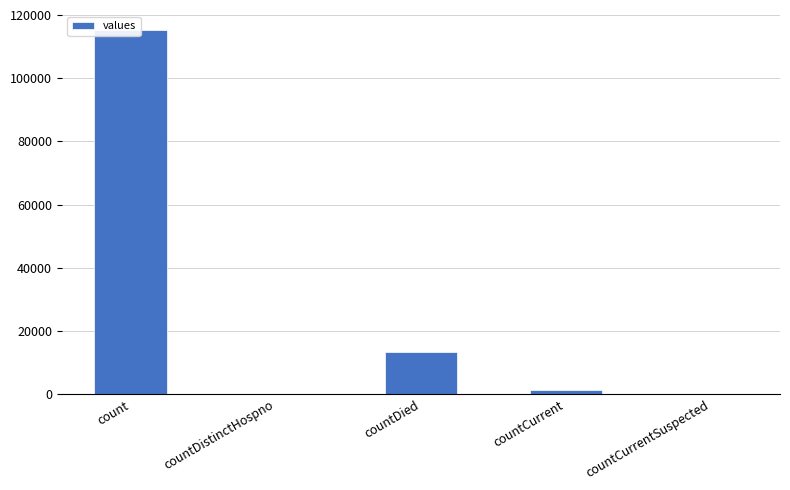

Does the chart contain stacked bars?

No